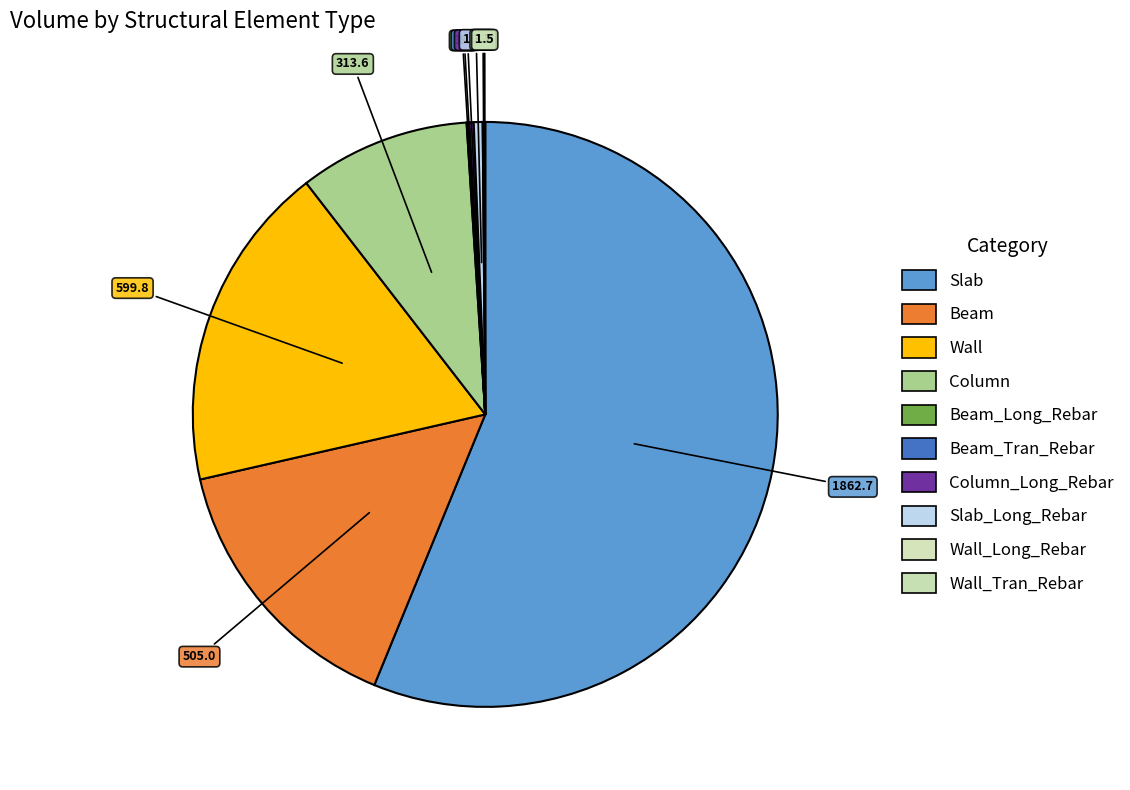

Does Slab represent more than half of the total?

Yes